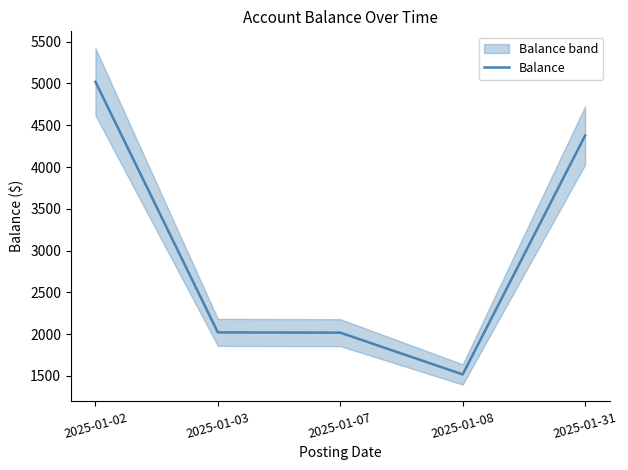

Where is the first local minimum?

2025-01-08